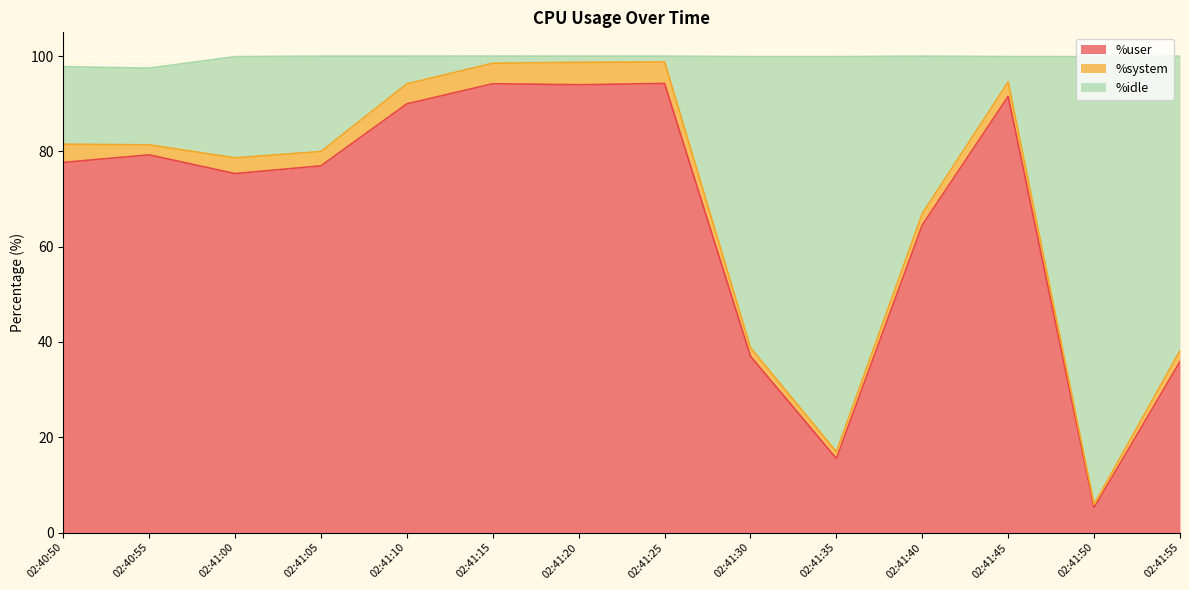

The value of %idle at 02:41:10 is 26.0. True or false?

False